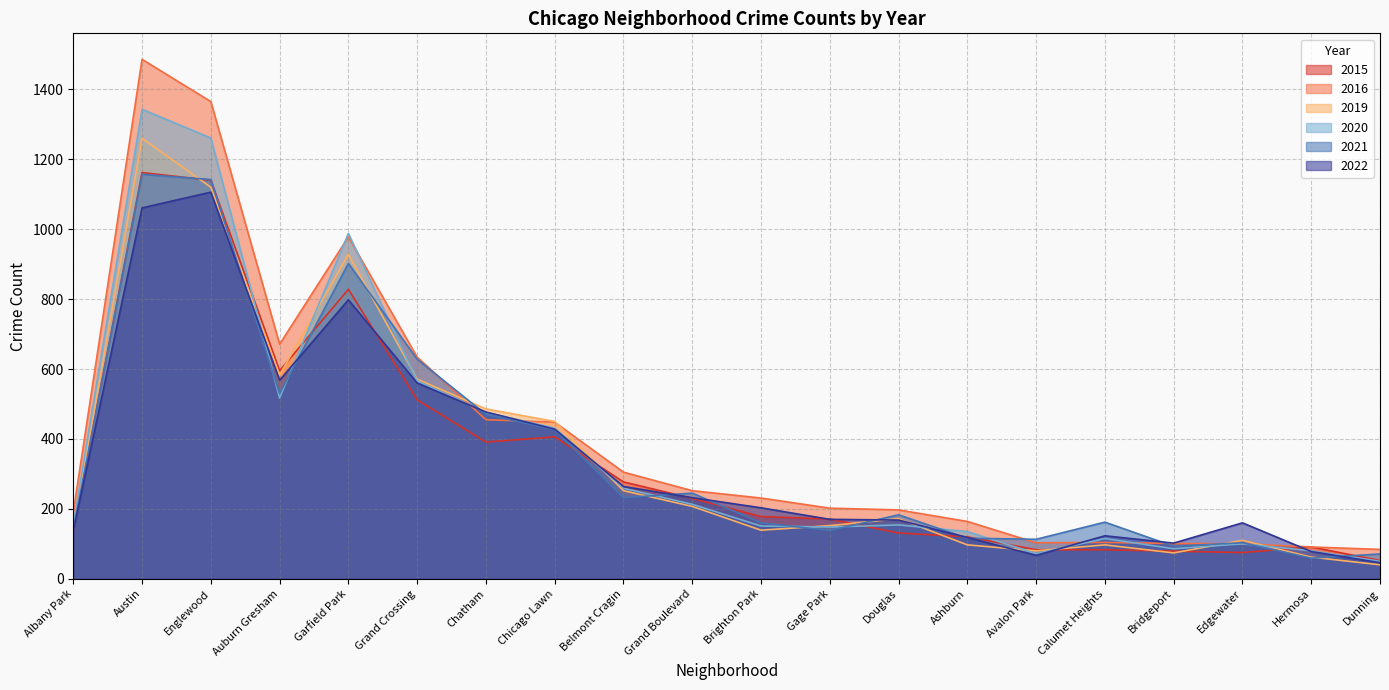

Does the chart display data point markers on the line(s)?

No